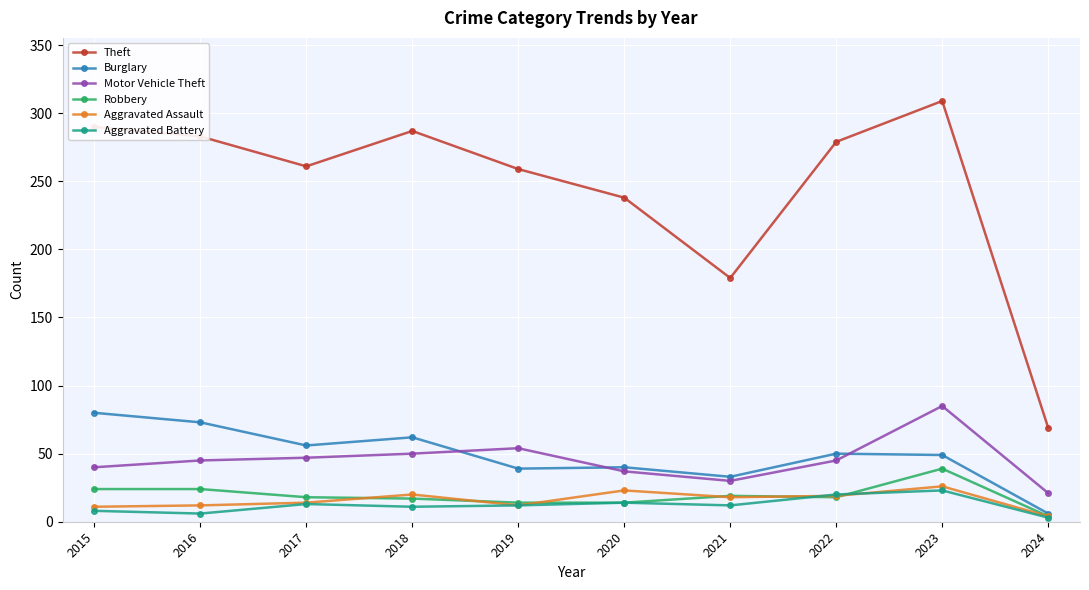

What is the spread (max minus min) of values at 2016?

277